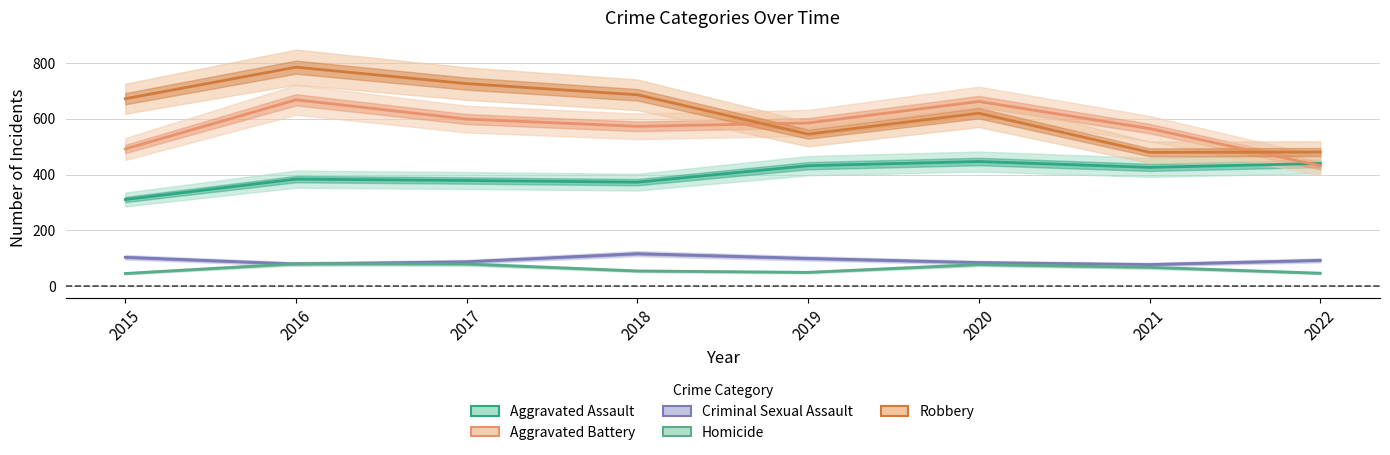

Is the value of Aggravated Assault at 2016 greater than the value of Robbery at 2022?

No